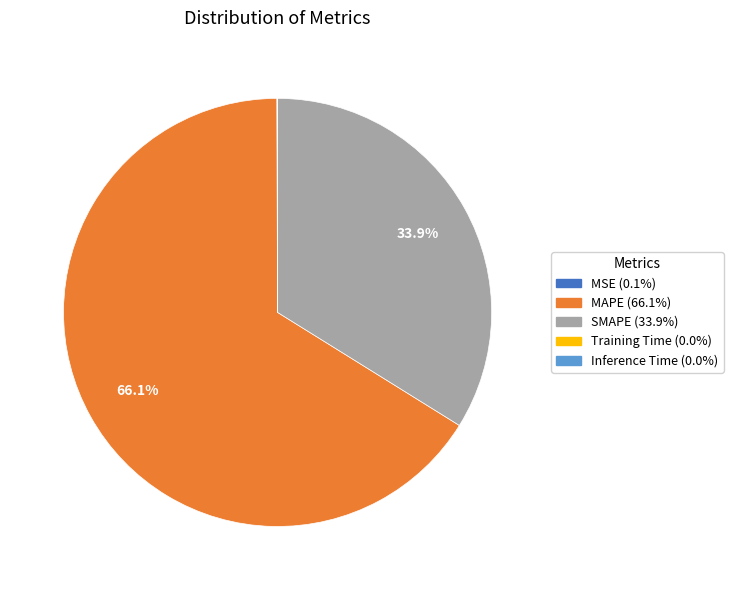

Which category accounts for the majority?

MAPE